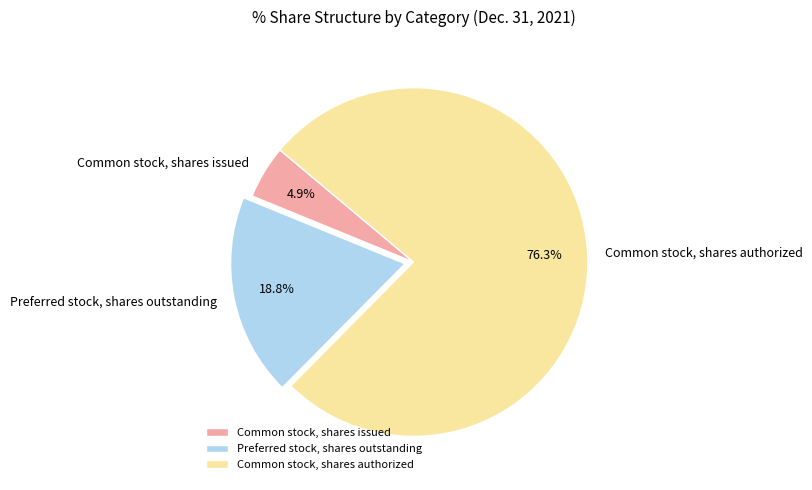

What is the ratio of the value at Common stock, shares issued to the value at Preferred stock, shares outstanding?

0.3